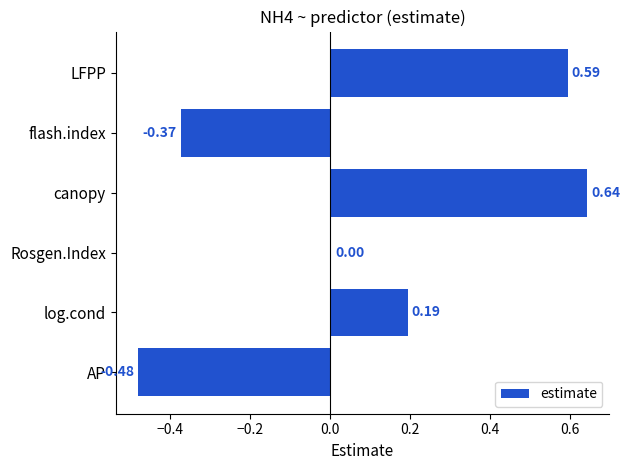

Which category has the highest value across all series?

canopy